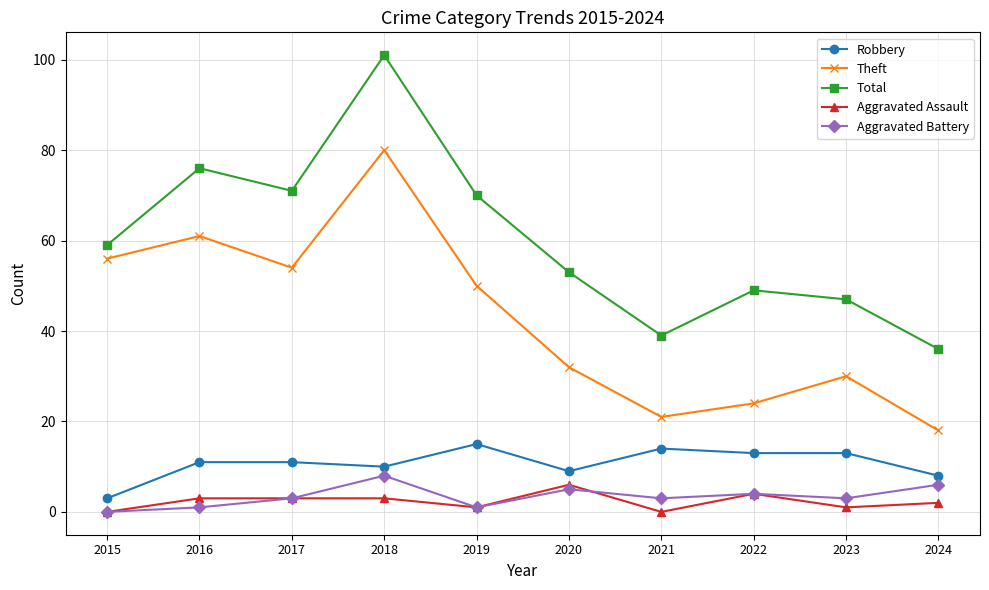

Is the value of Total at 2022 greater than the value of Aggravated Battery at 2015?

Yes